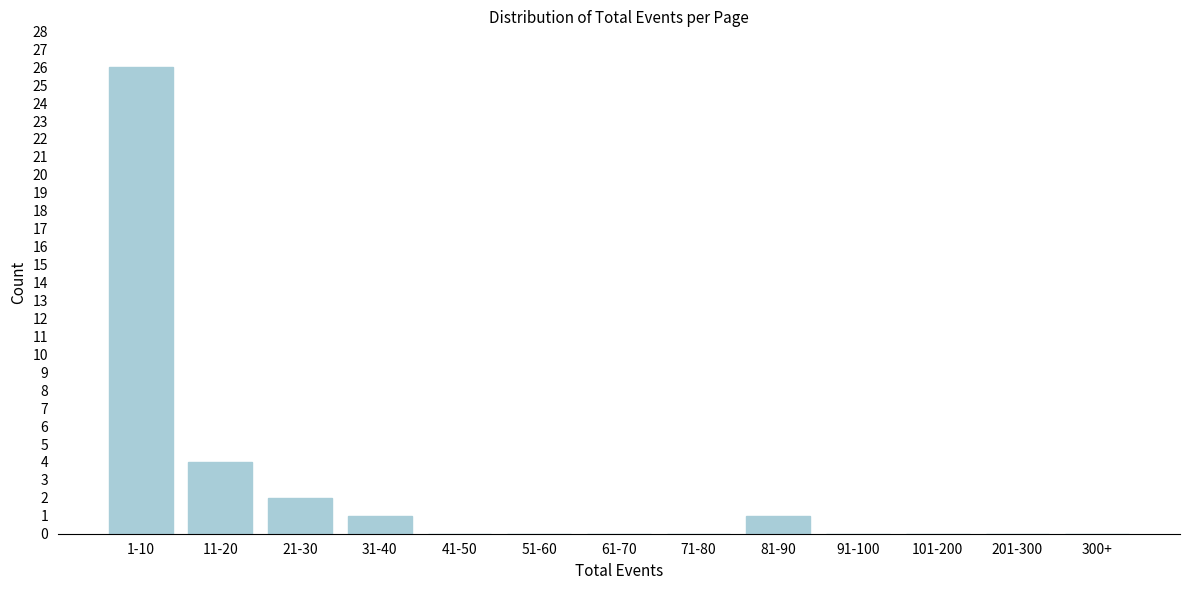

Reading left to right, transcribe all the data shown in this chart.

1-10=26	11-20=4	21-30=2	31-40=1	41-50=0	51-60=0	61-70=0	71-80=0	81-90=1	91-100=0	101-200=0	201-300=0	300+=0